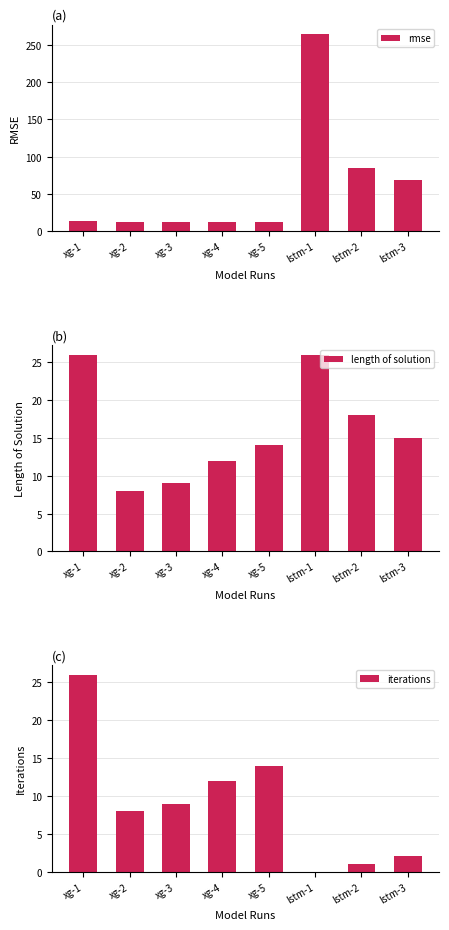

What is the sum of all rmse values?

481.3